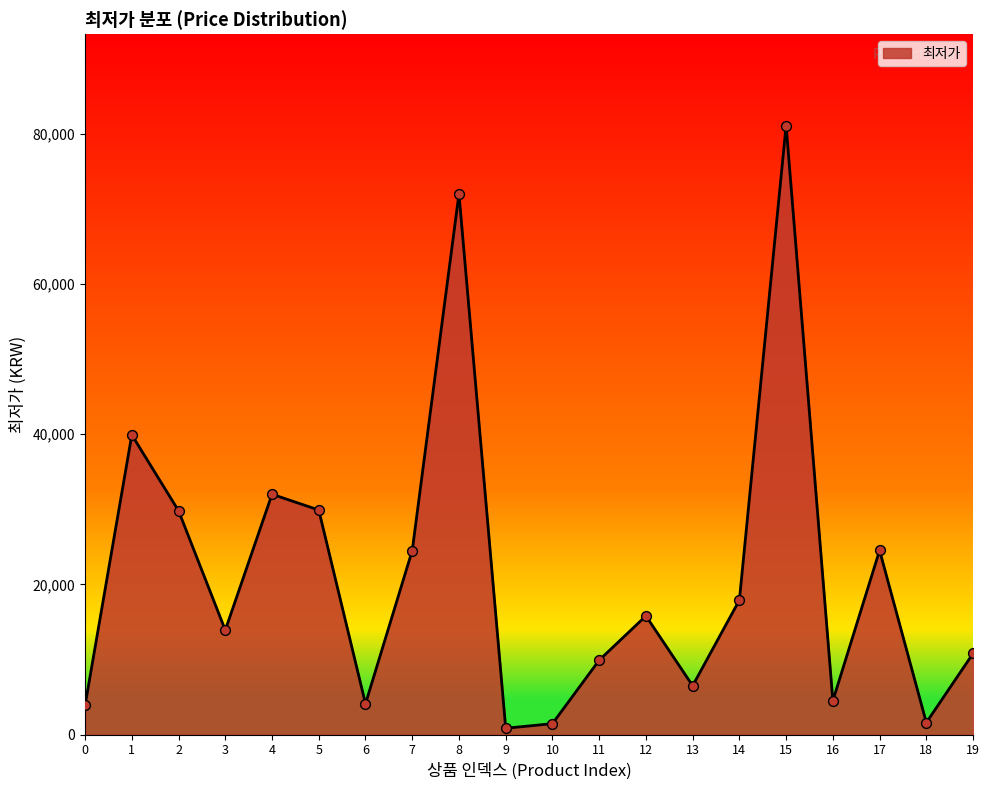

What is the ratio of the value at 6 to the value at 14?

0.2